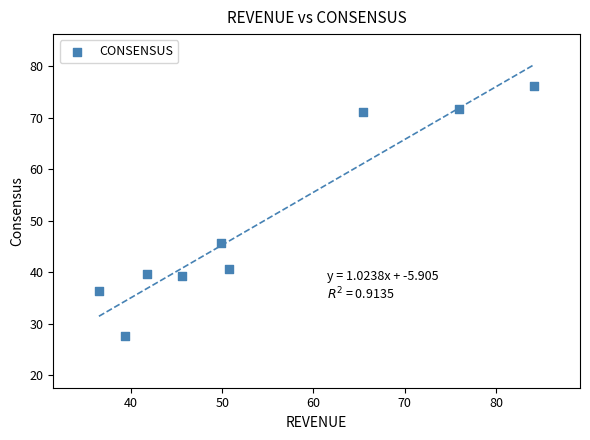

What is the range of Y values (max minus min)?

48.6